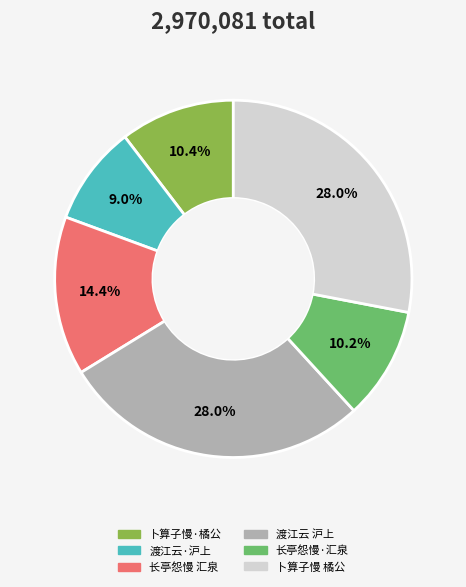

Do 渡江云·沪上 and 长亭怨慢·汇泉 together represent more than half of the pie?

No